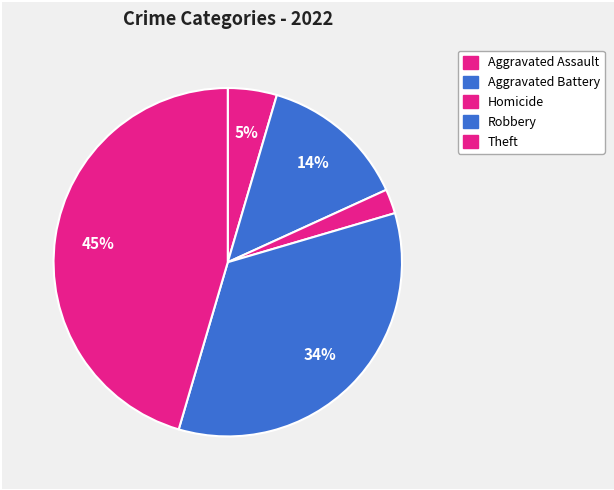

Count the number of slices in the pie.

5